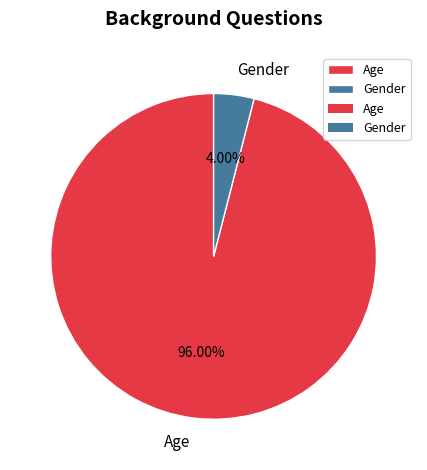

Is it true that Age is 96% of the pie?

True